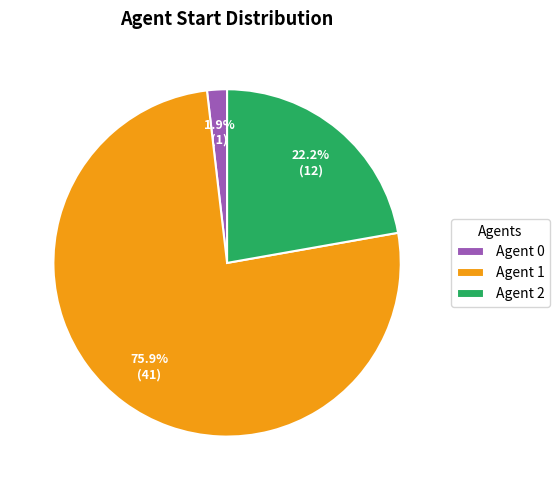

Which has a higher value, Agent 1 or Agent 2?

Agent 1